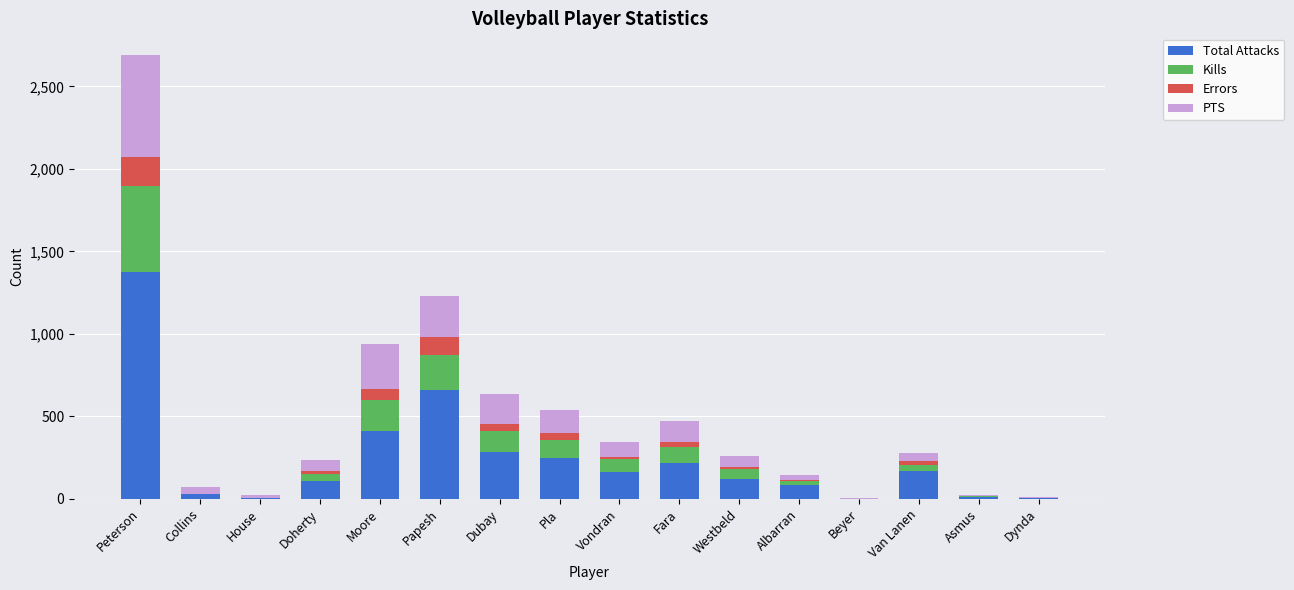

The Total Attacks series shows 110.7 at Dubay. True or false?

False